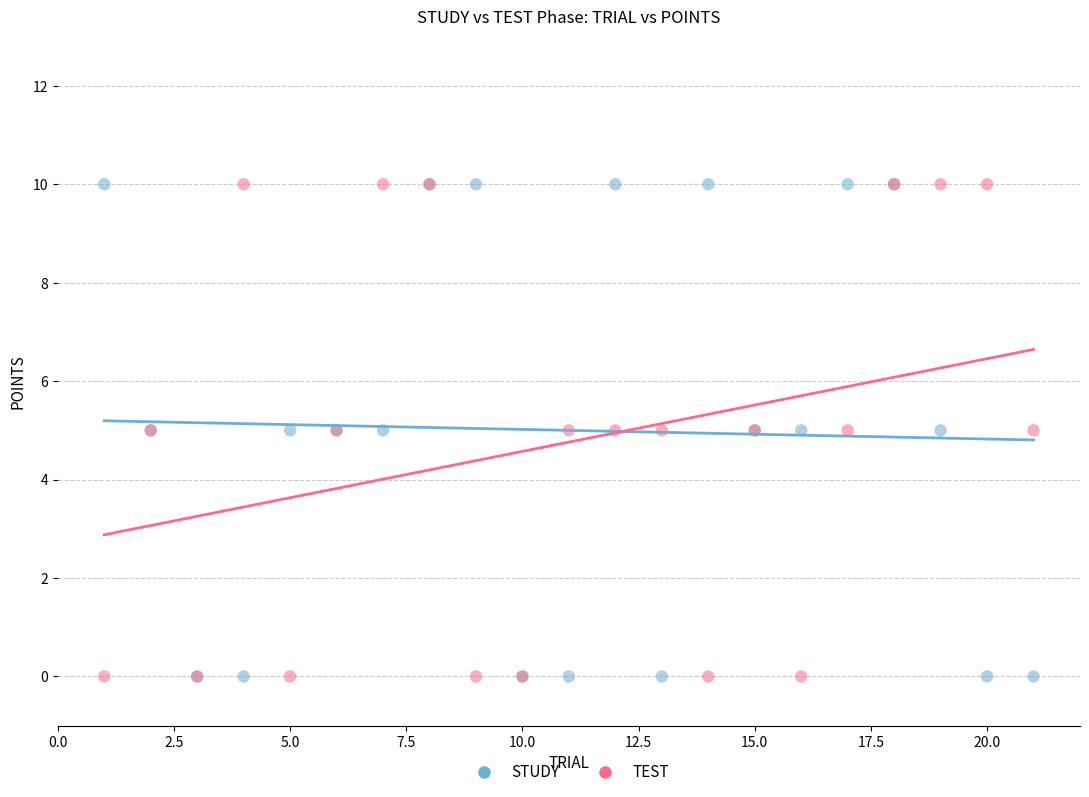

What are all the series names shown in the legend?

STUDY, TEST